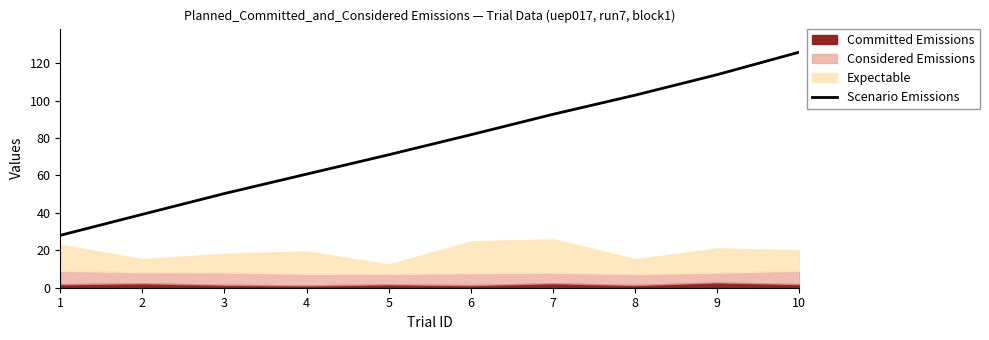

The value at 1 is 28.0. True or false?

True